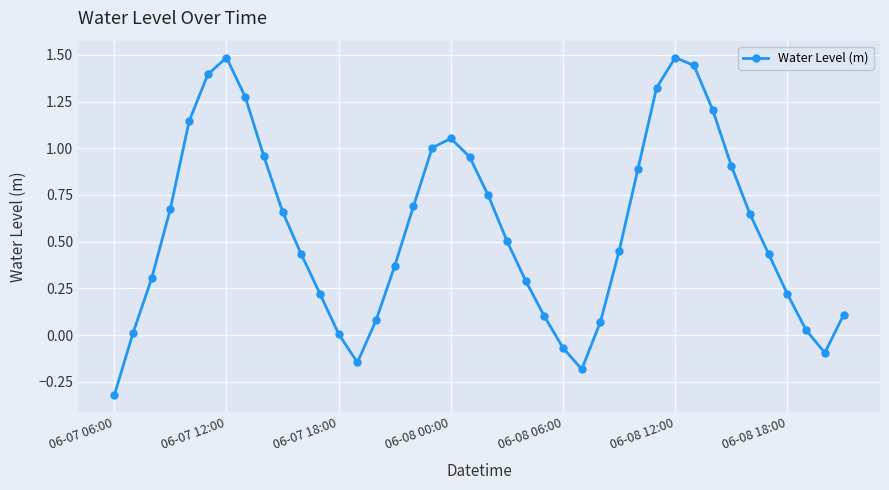

What is the greatest value displayed?

1.5